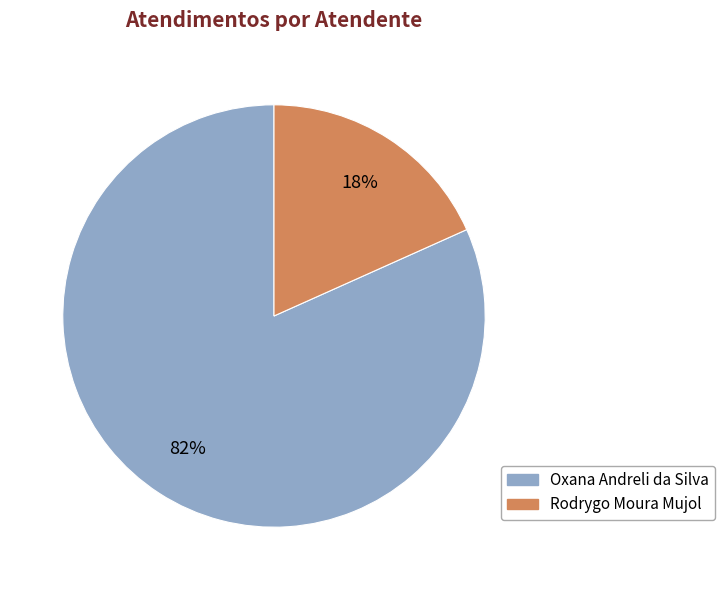

The Oxana Andreli da Silva slice represents 87% of the pie. True or false?

False